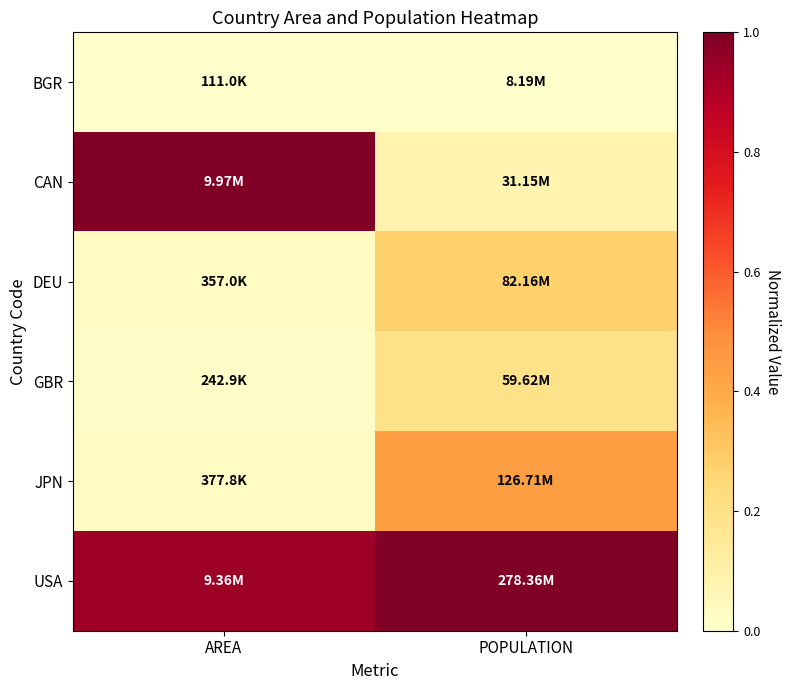

How many distinct data groups are displayed?

6